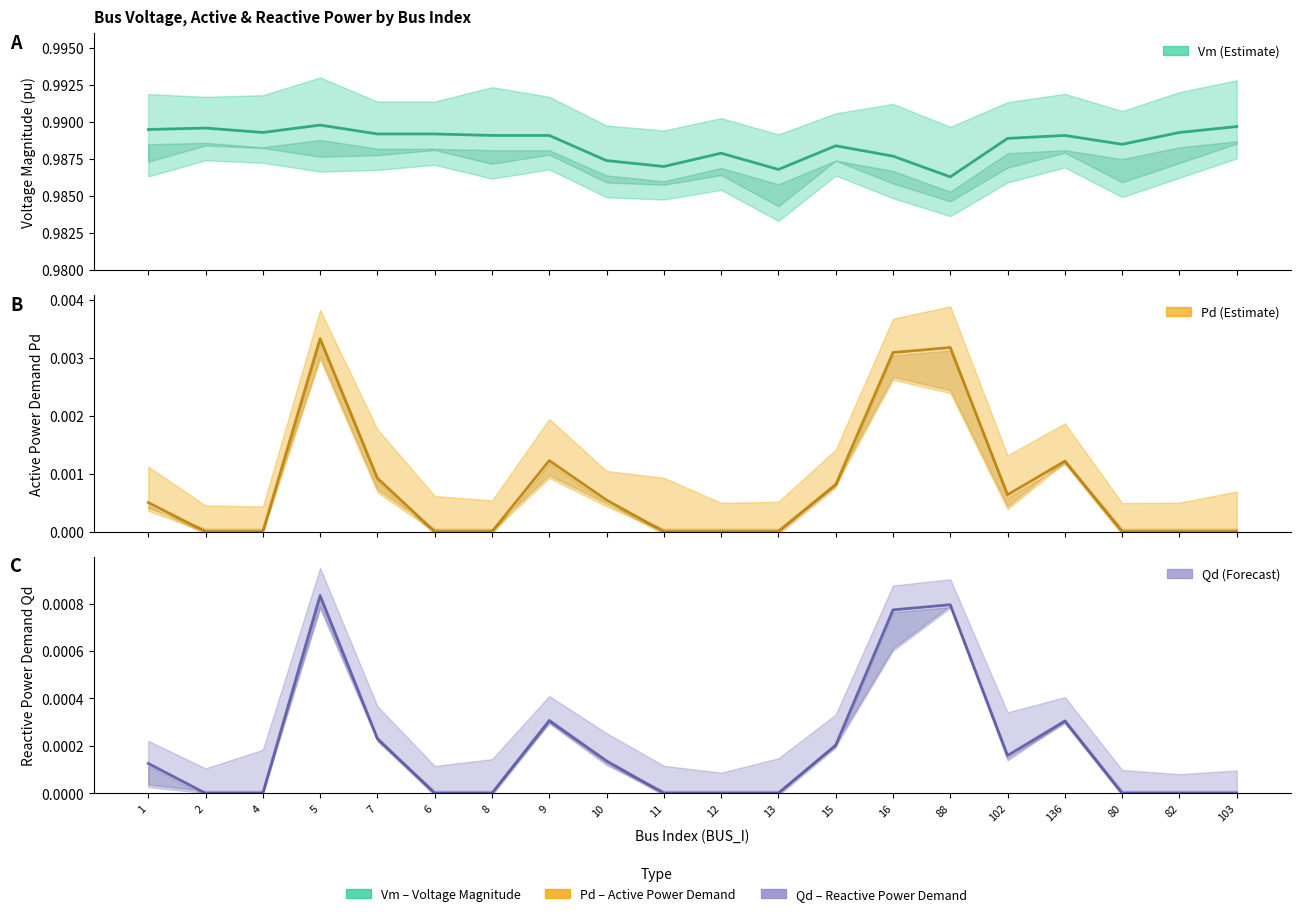

True or false: Qd has more than 1 points higher than both neighbors.

True